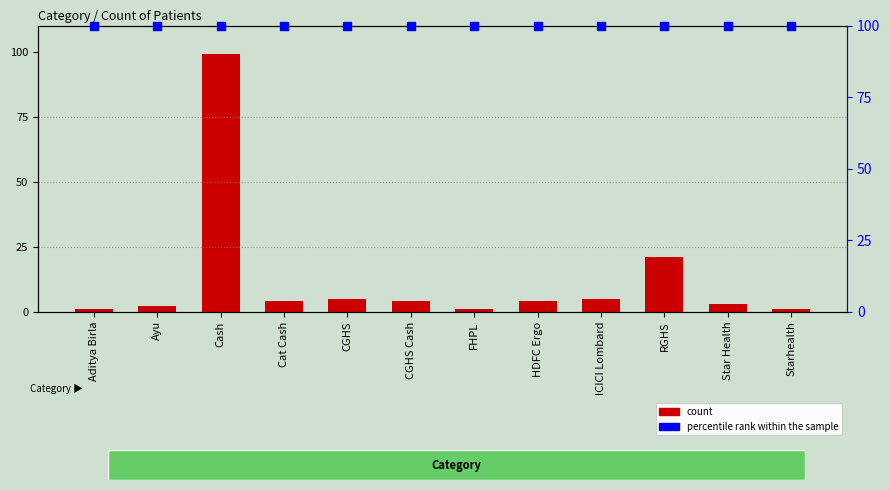

Which series has the widest spread of Y values?

Count of Patients